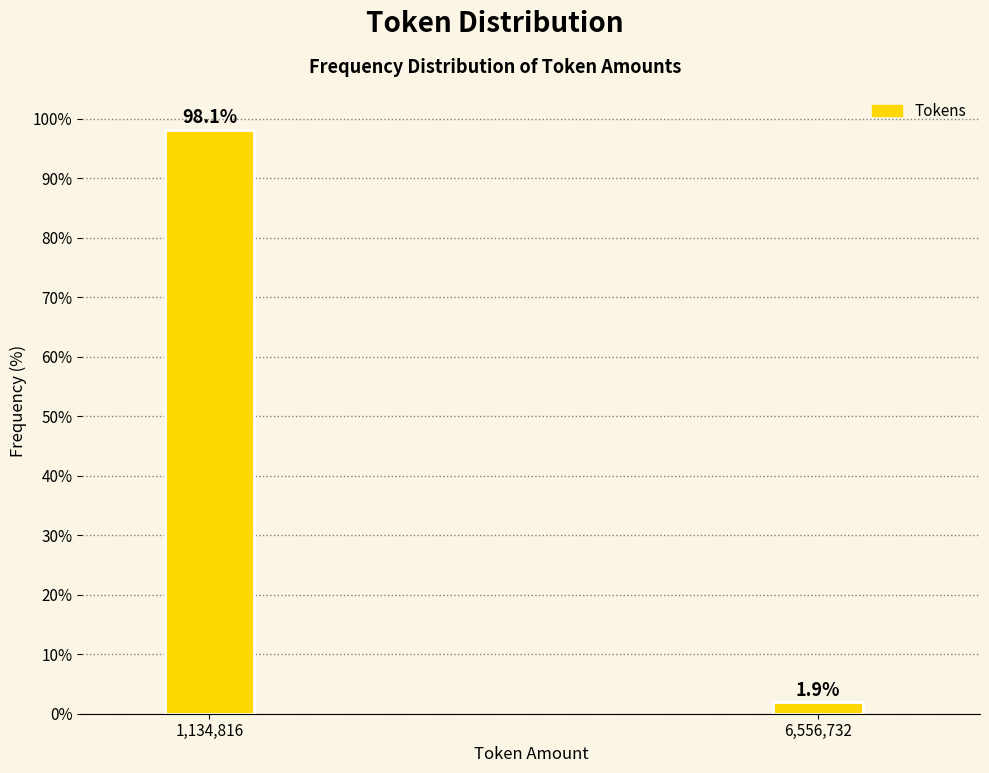

Reading left to right, transcribe all the data shown in this chart.

98.1	1.9